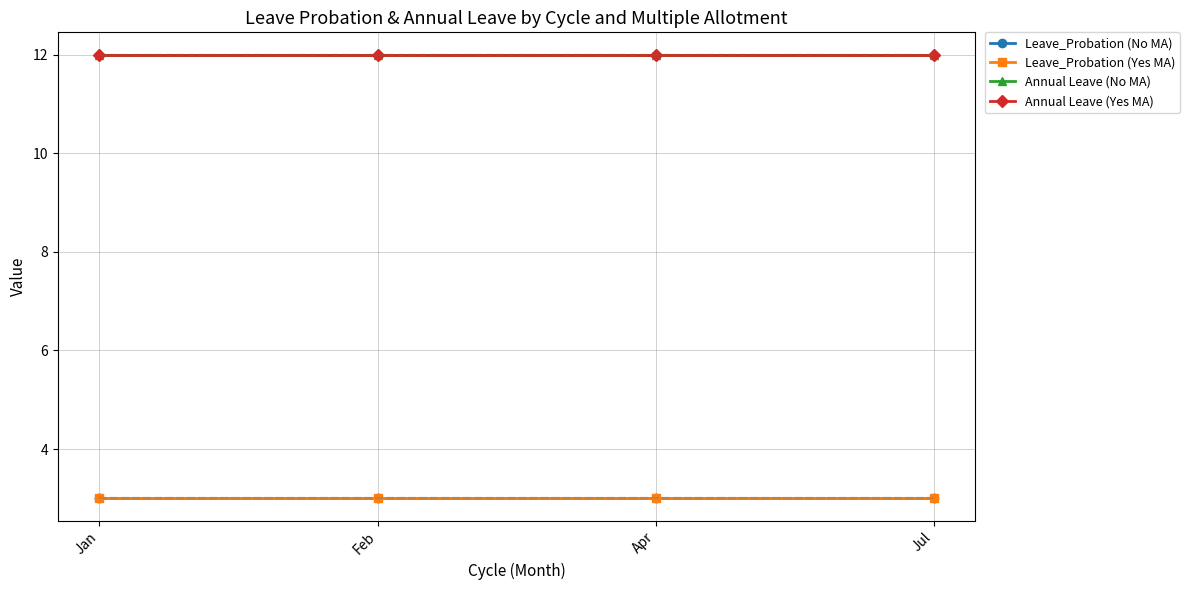

Rank the categories by Annual Leave (No MA) value from highest to lowest.

Jan, Feb, Apr, Jul